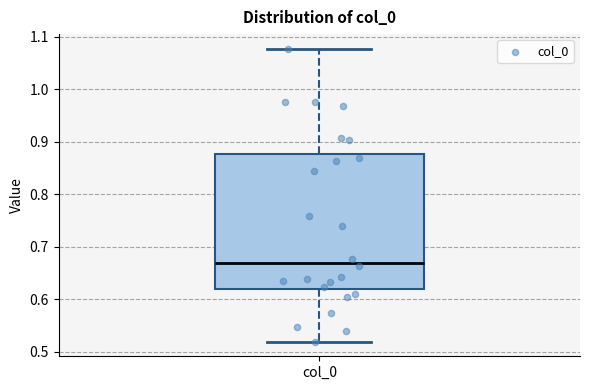

Transcribe this box plot: give where the median line is, the range the box spans, and where the two whiskers end, as read against the y-axis. The values are not printed on the chart, so give them approximately, as read against the axis.

median 0.67, box 0.62 to 0.88, whiskers 0.52 to 1.08